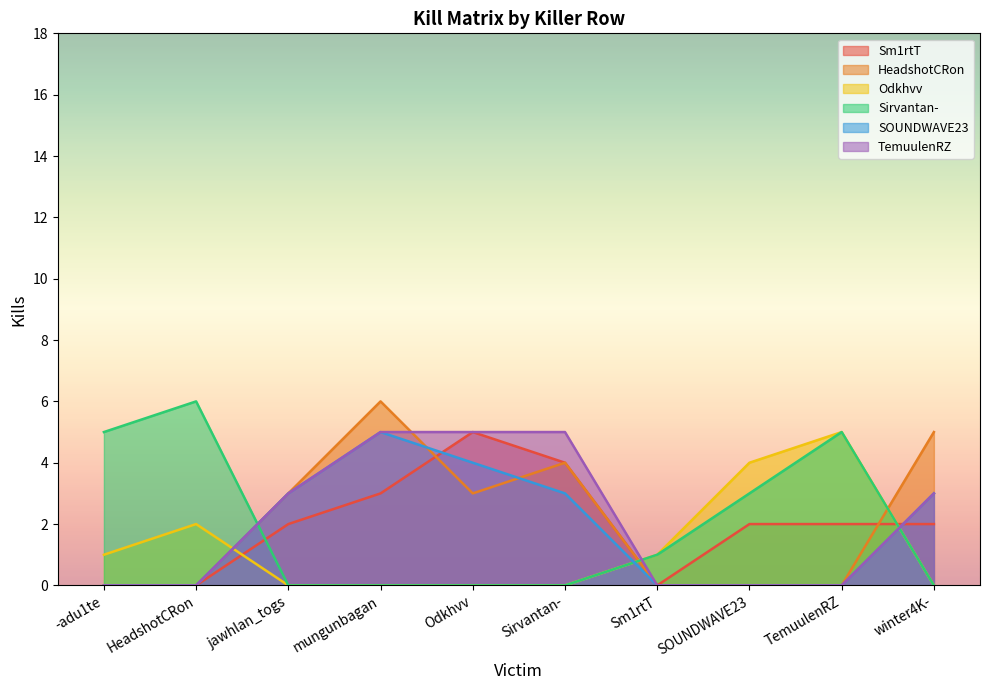

Which series has the widest spread of values?

HeadshotCRon